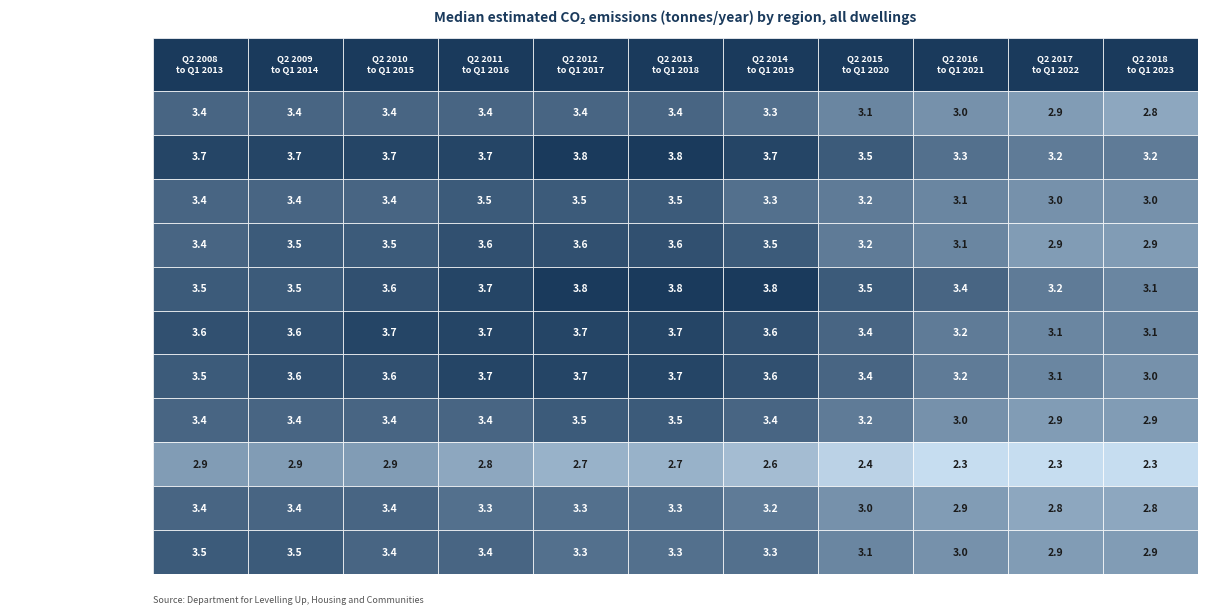

What is the maximum value shown in the chart?

3.8